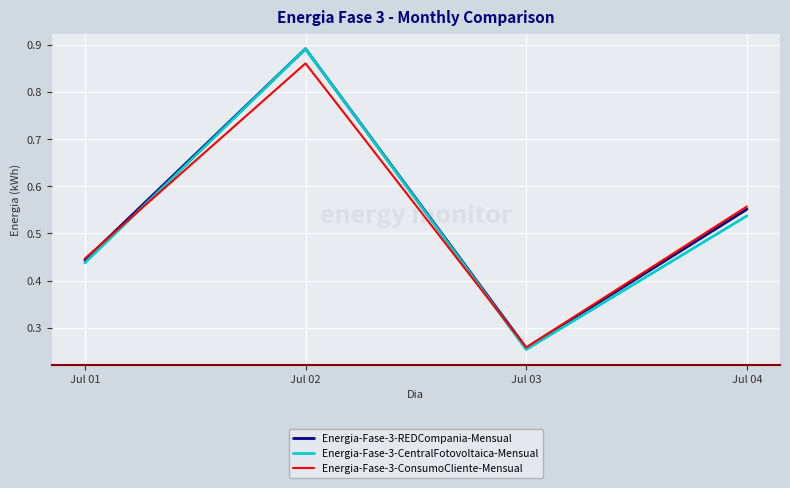

In Energia-Fase-3-ConsumoCliente-Mensual, how many points are lower than both neighbors (excluding endpoints)?

1